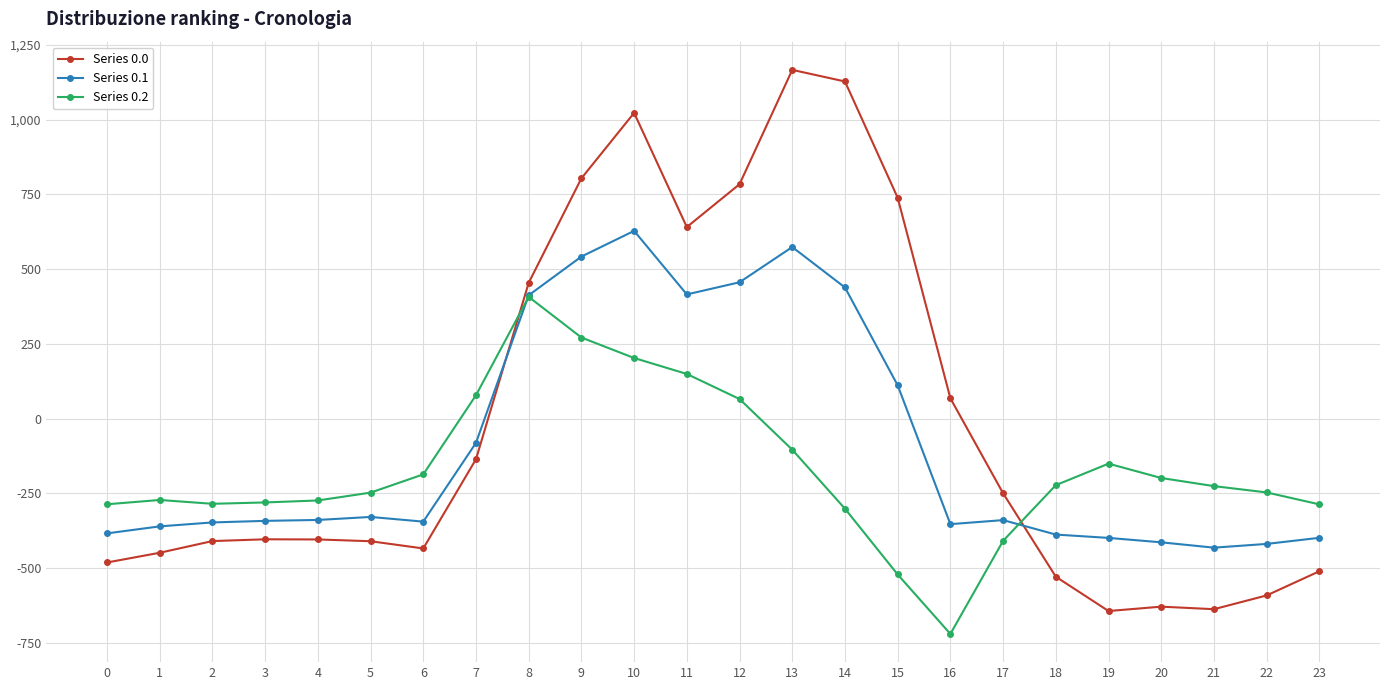

True or false: Series 0.0 has more than 1 interior local peaks.

True